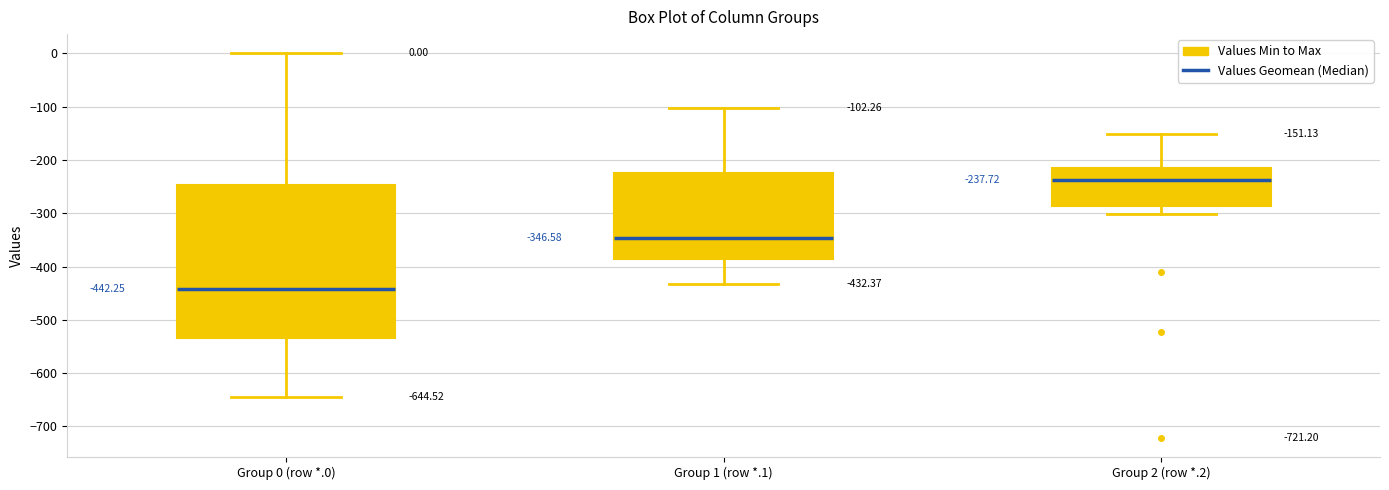

Which box is the tallest, from its lower edge to its upper edge?

Group 0 (row *.0)